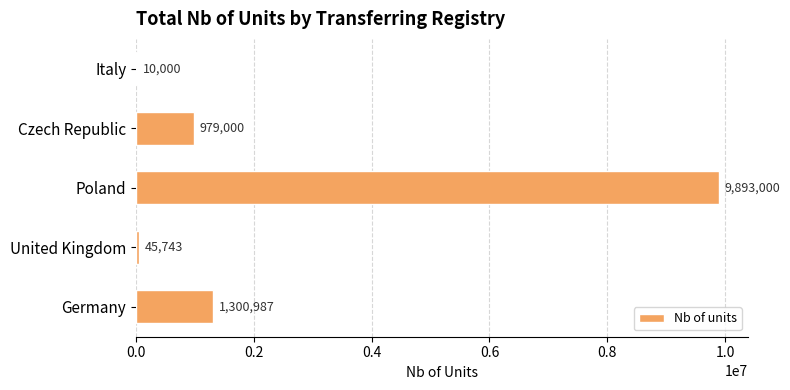

At which label is the value closest to 4951500?

Germany